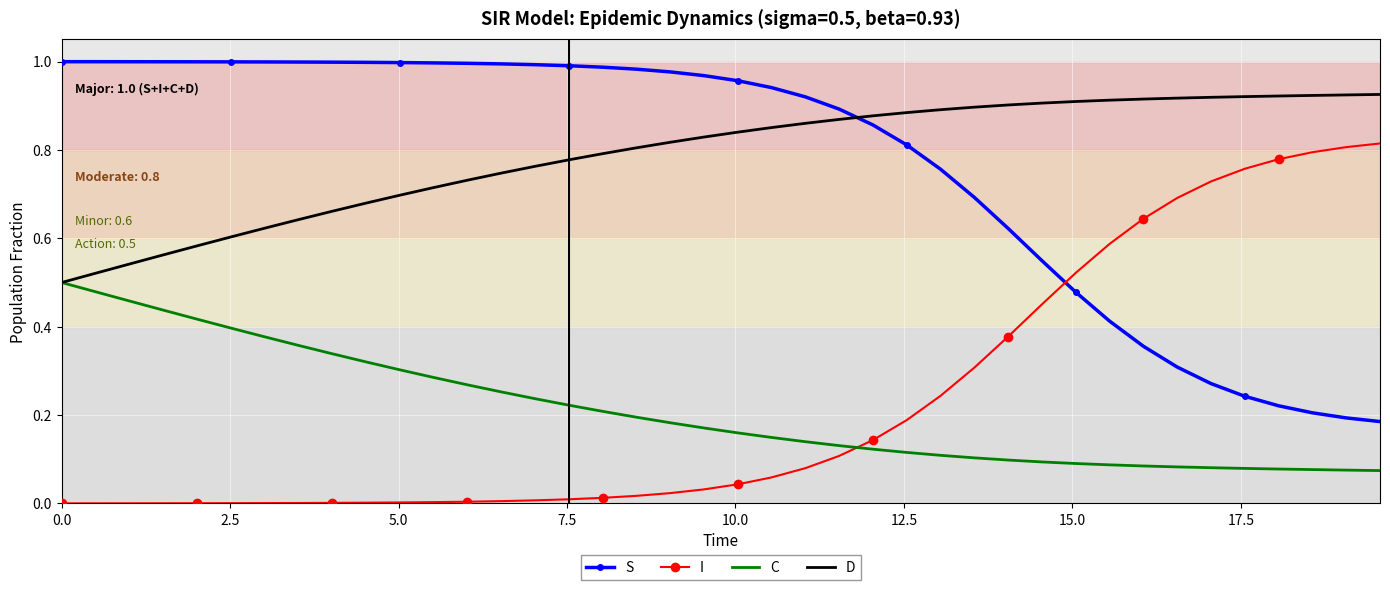

Rank the series by their maximum value, from lowest to highest.

C, I, D, S